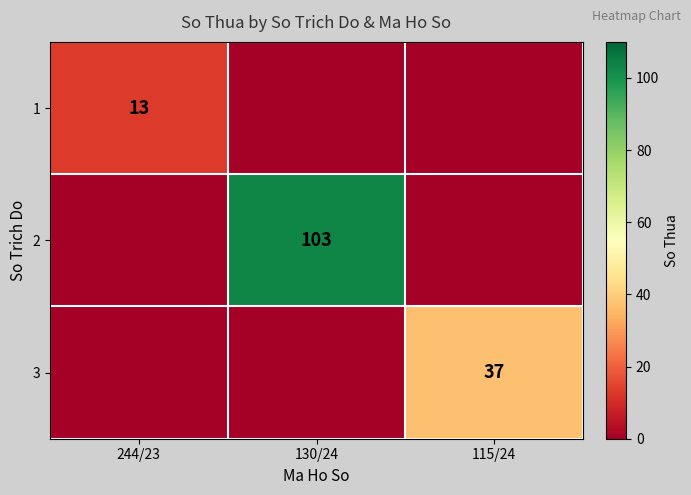

Is the value of 1 at 115/24 greater than the value of 2 at 115/24?

No